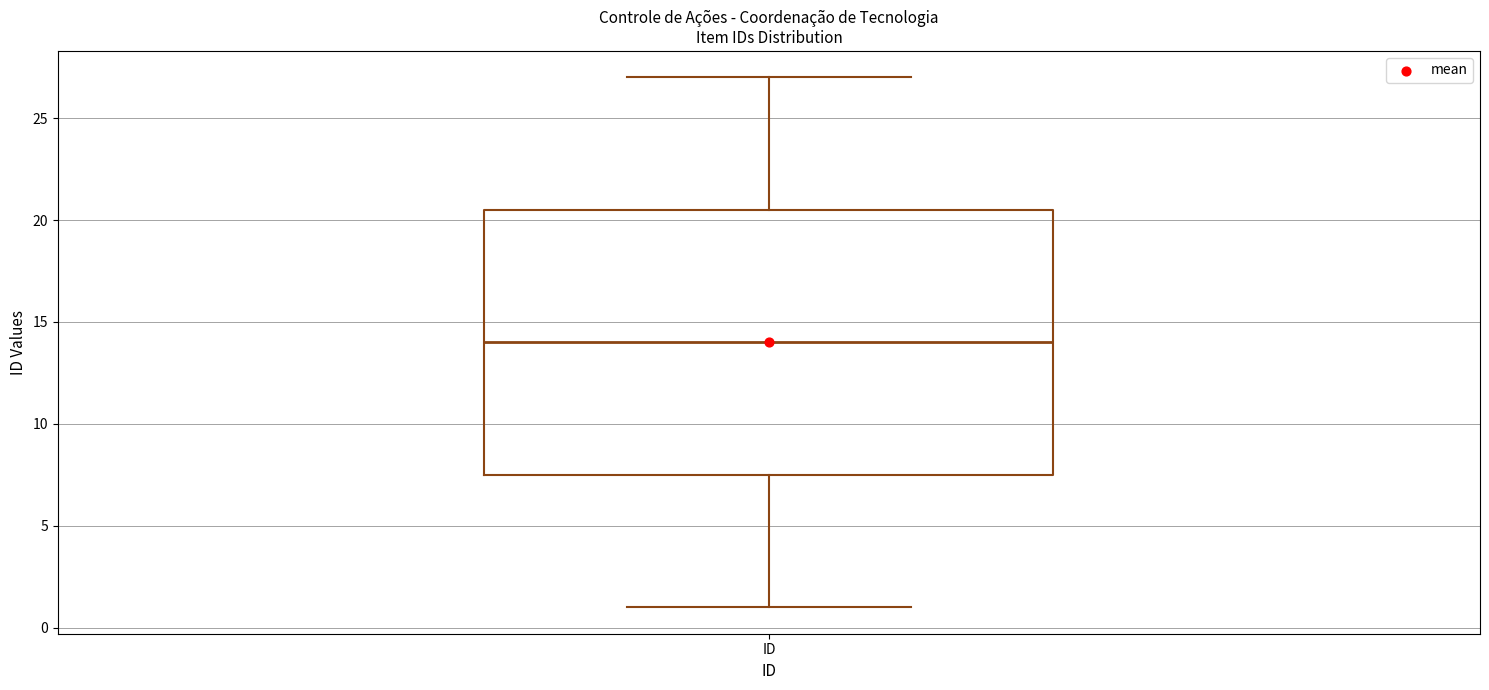

Where is the upper edge of the box for ID on the y-axis? The values are not printed on the chart, so give them approximately, as read against the axis.

20.5